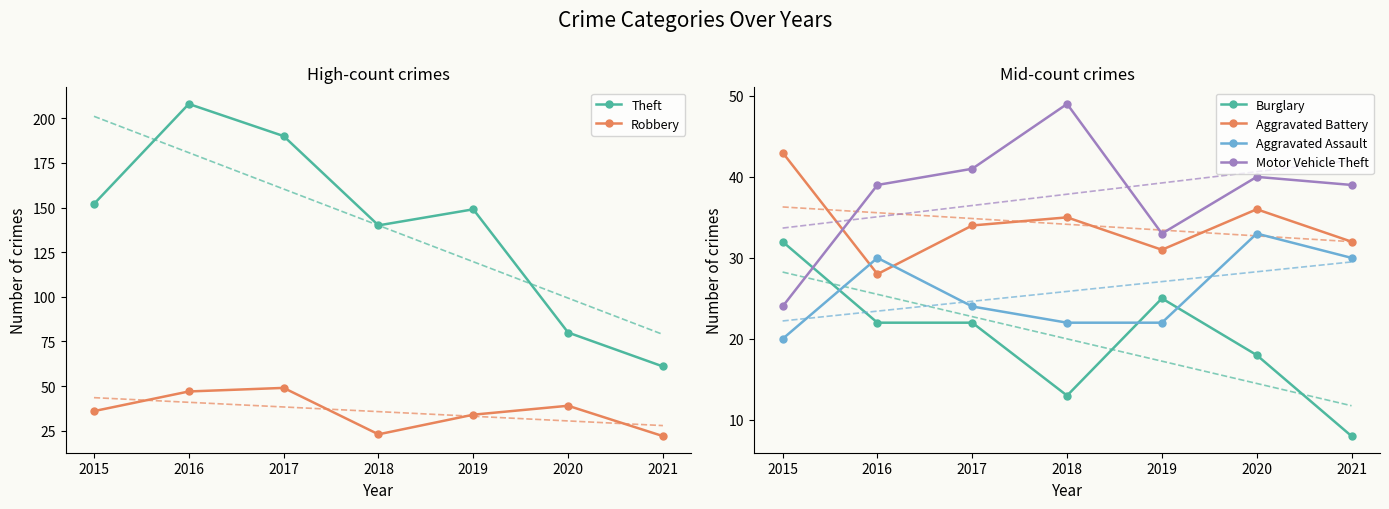

What is the total value across all series at 2016?

374